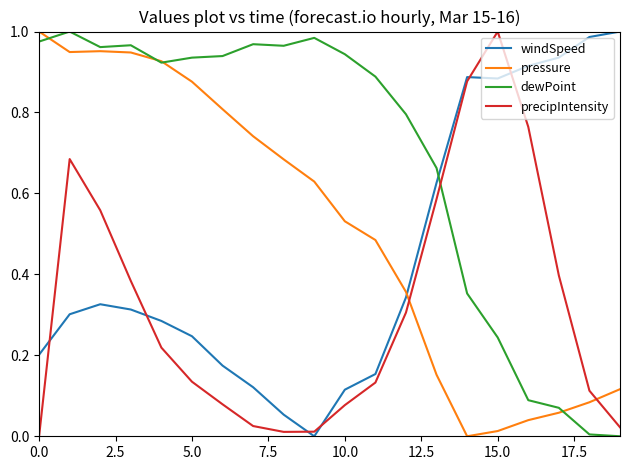

Which series has the largest total across all categories?

dewPoint